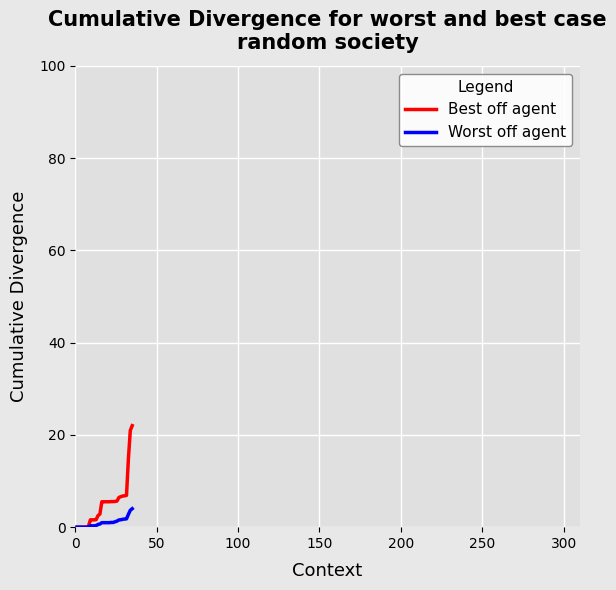

What is the difference between the second highest and minimum values in the Best off agent series?

21.0